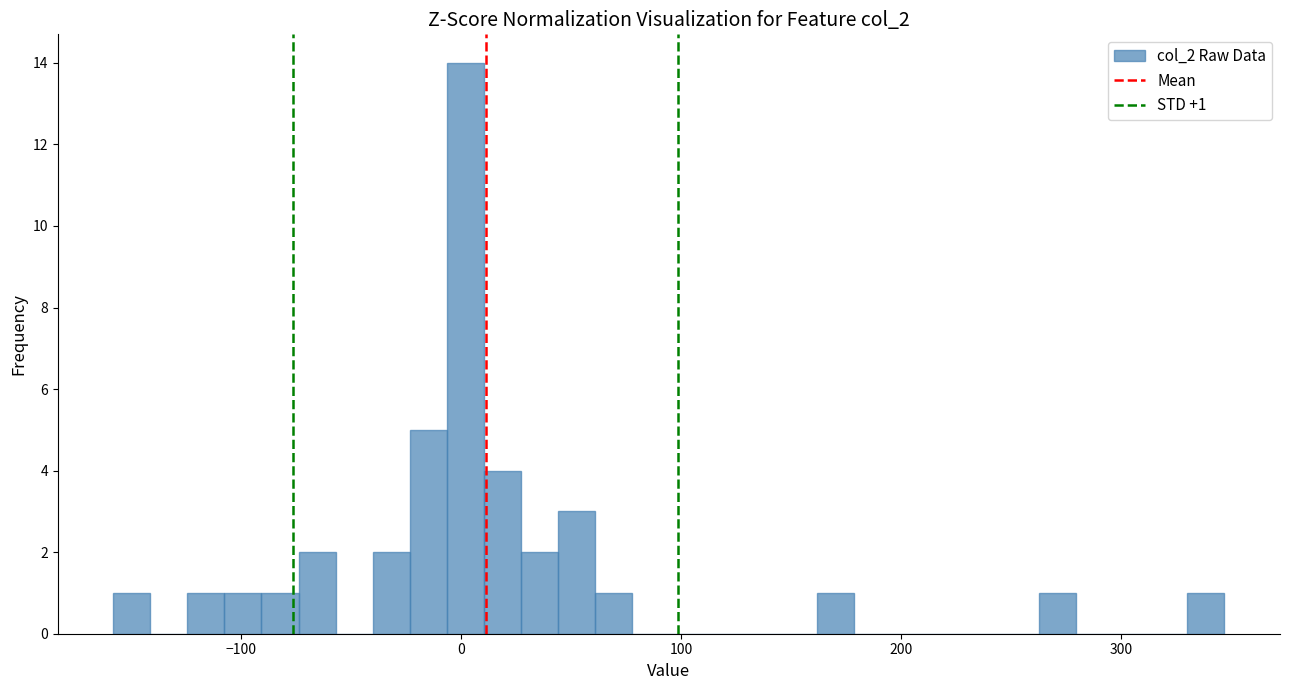

Read against the x-axis, roughly where is the centre of the tallest bar?

0